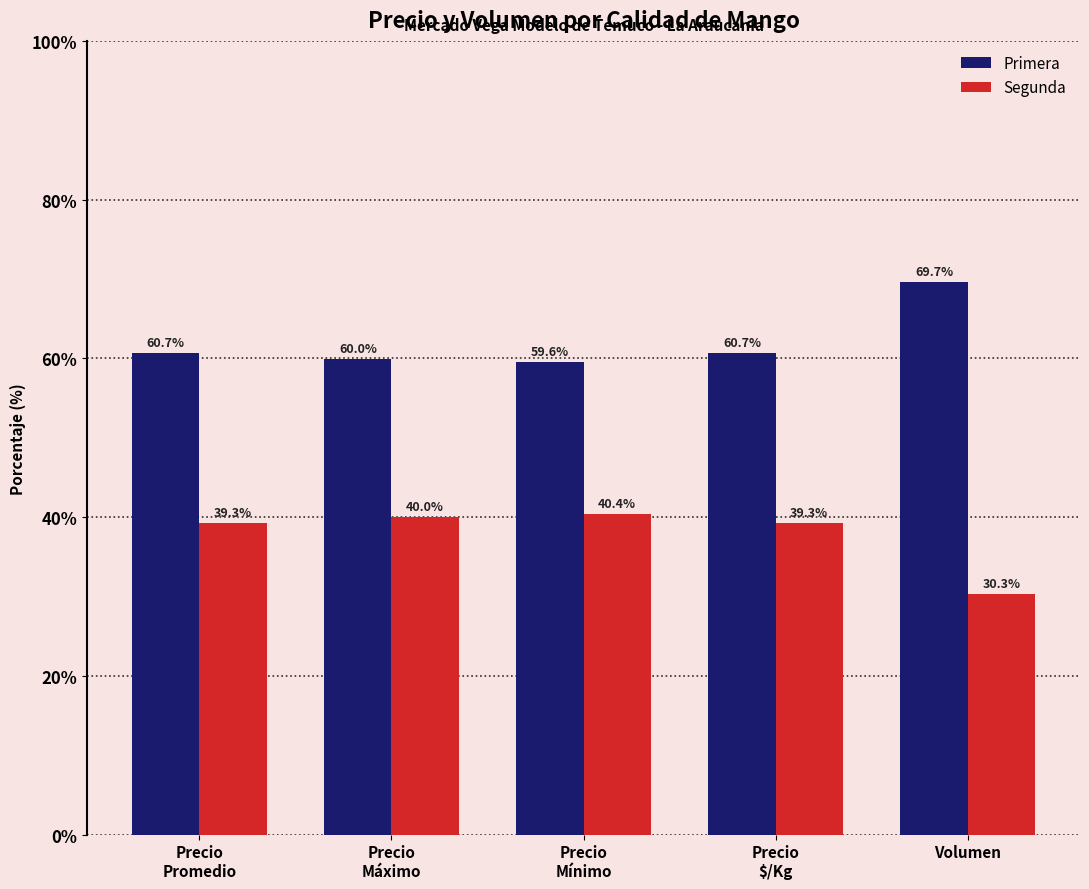

What is the value of the Segunda bar at the 1st from the left?

39.3